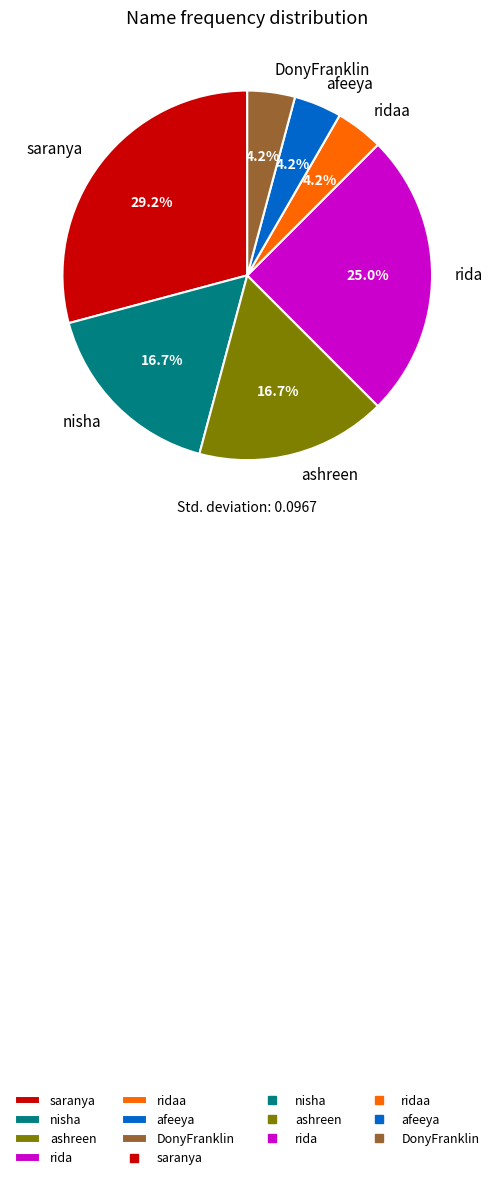

Does saranya represent more than half of the total?

No